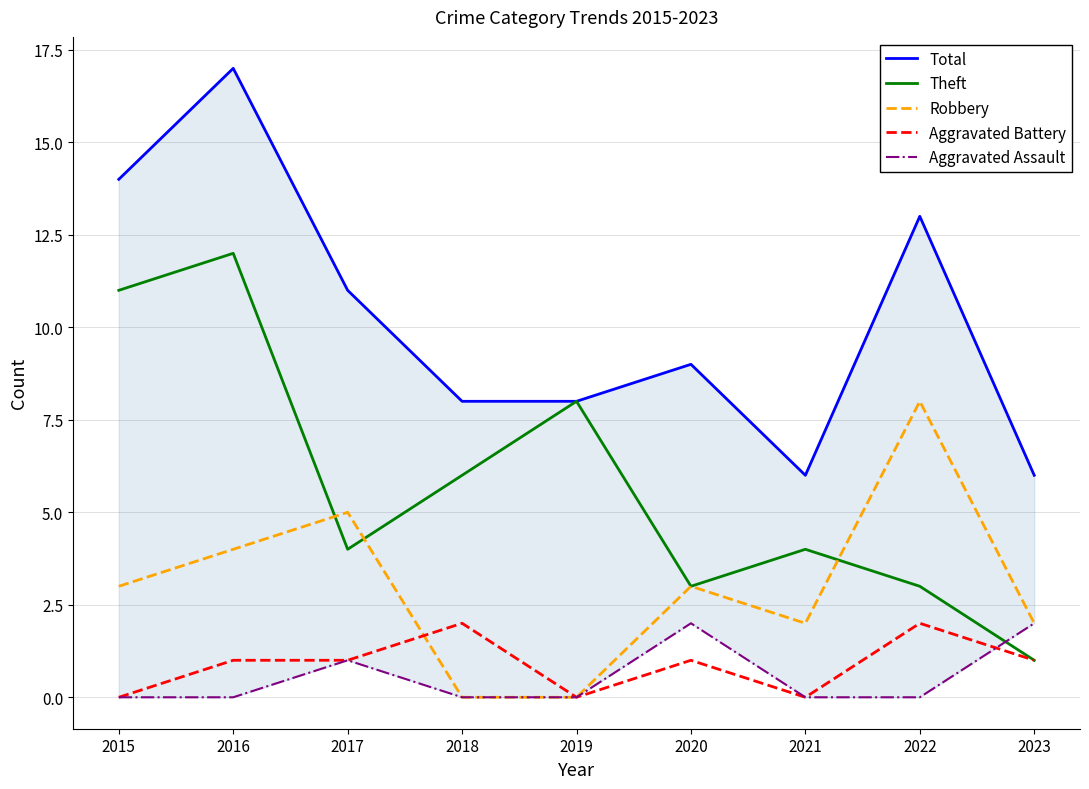

Which series changed the most between 2016 and 2020?

Theft